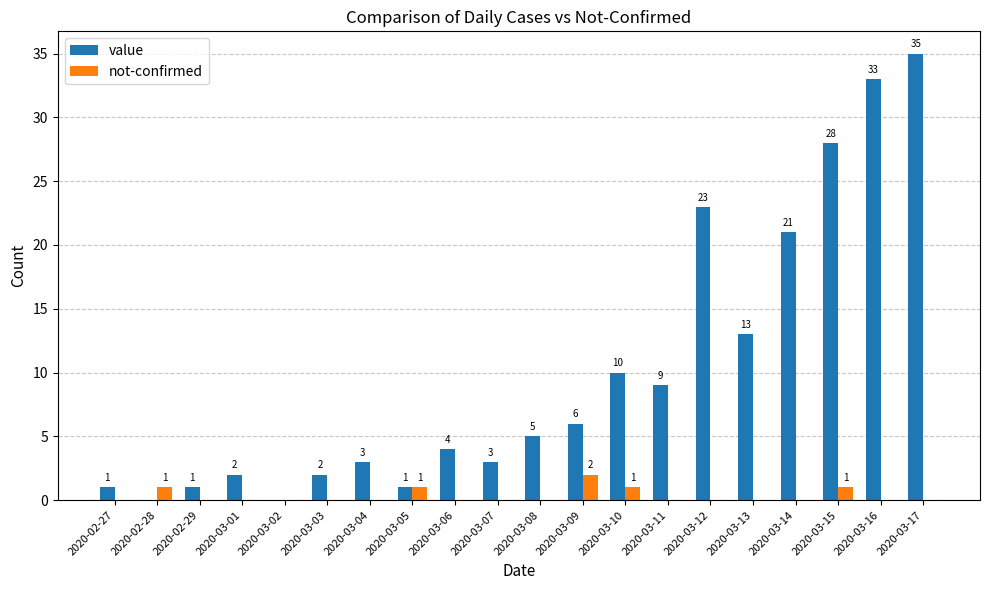

Reading left to right, transcribe all the data shown in this chart.

value: 2020-02-27=1	2020-02-28=0	2020-02-29=1	2020-03-01=2	2020-03-02=0	2020-03-03=2	2020-03-04=3	2020-03-05=1	2020-03-06=4	2020-03-07=3	2020-03-08=5	2020-03-09=6	2020-03-10=10	2020-03-11=9	2020-03-12=23	2020-03-13=13	2020-03-14=21	2020-03-15=28	2020-03-16=33	2020-03-17=35
not-confirmed: 2020-02-27=0	2020-02-28=1	2020-02-29=0	2020-03-01=0	2020-03-02=0	2020-03-03=0	2020-03-04=0	2020-03-05=1	2020-03-06=0	2020-03-07=0	2020-03-08=0	2020-03-09=2	2020-03-10=1	2020-03-11=0	2020-03-12=0	2020-03-13=0	2020-03-14=0	2020-03-15=1	2020-03-16=0	2020-03-17=0